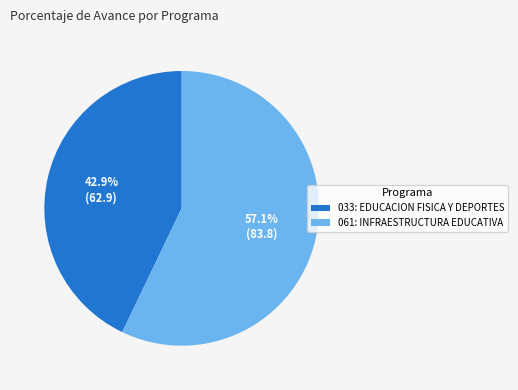

Rank the categories by value from lowest to highest.

033: EDUCACION FISICA Y DEPORTES, 061: INFRAESTRUCTURA EDUCATIVA